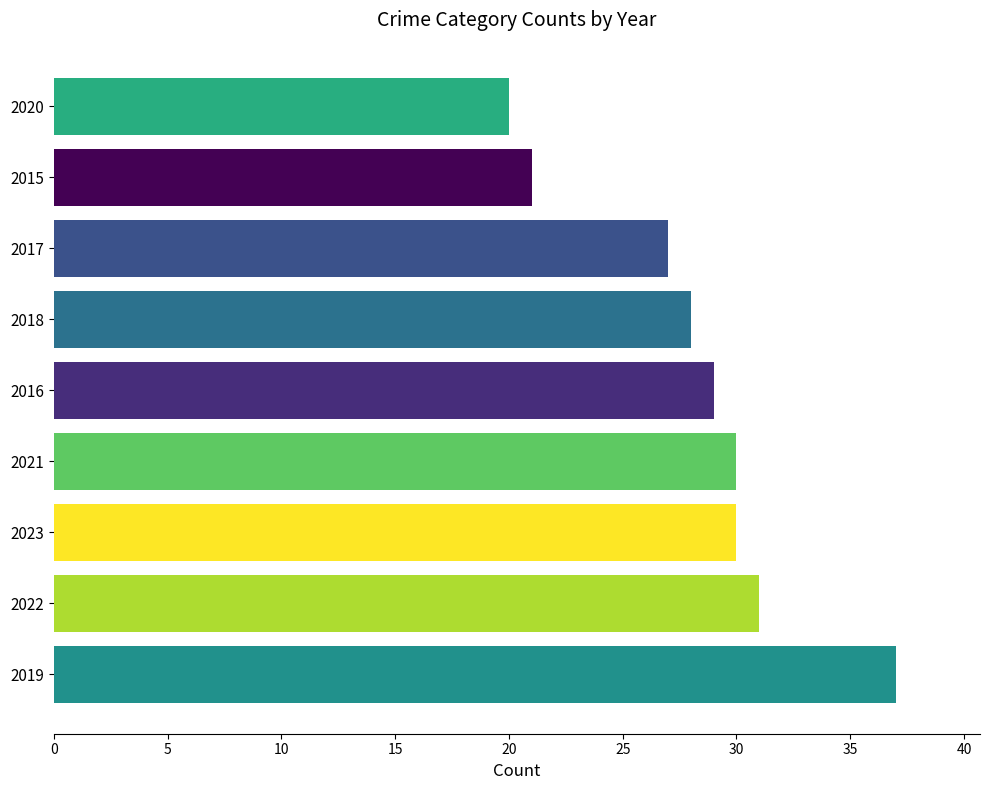

What is the approximate value at 2021, to the nearest 10?

30